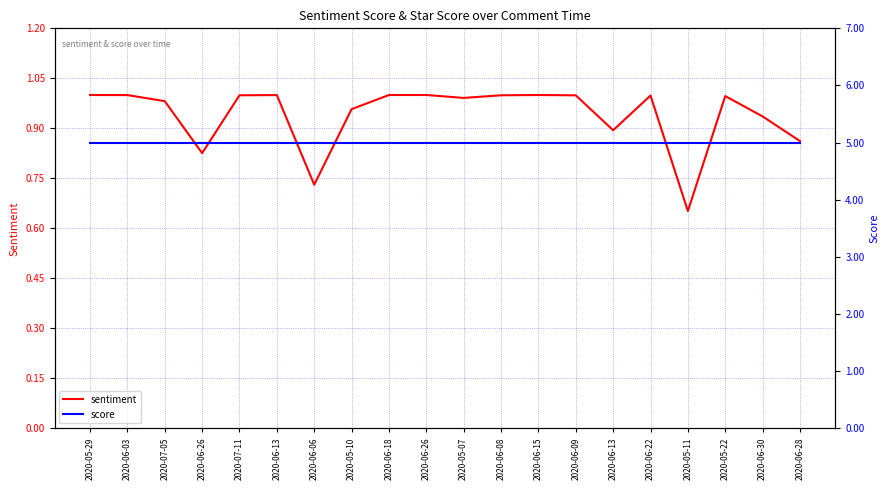

Reading right to left, list all the values displayed in this chart.

sentiment: 0.9	0.9	1.0	0.7	1.0	0.9	1.0	1.0	1.0	1.0	1.0	1.0	1.0	0.7	1.0	1.0	0.8	1.0	1.0	1.0
score: 5.0	5.0	5.0	5.0	5.0	5.0	5.0	5.0	5.0	5.0	5.0	5.0	5.0	5.0	5.0	5.0	5.0	5.0	5.0	5.0